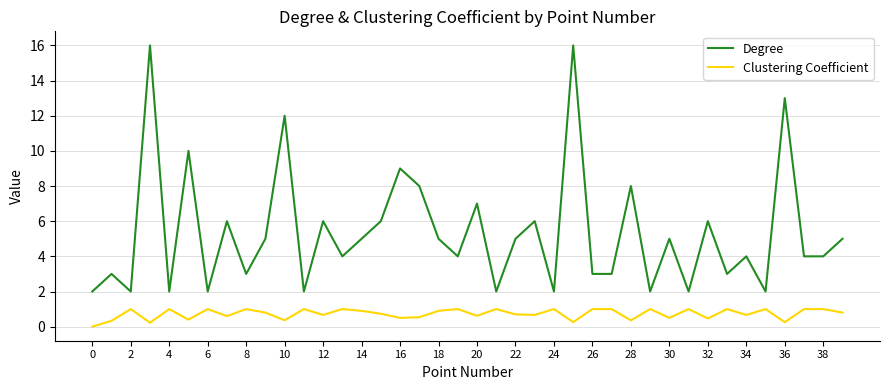

How many distinct data groups are displayed?

2